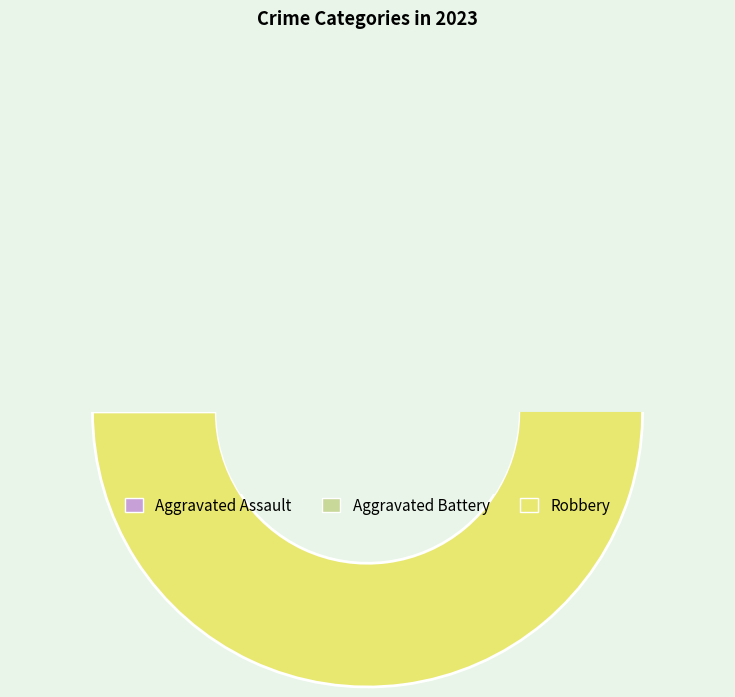

Which slice represents more than half of the pie?

Robbery